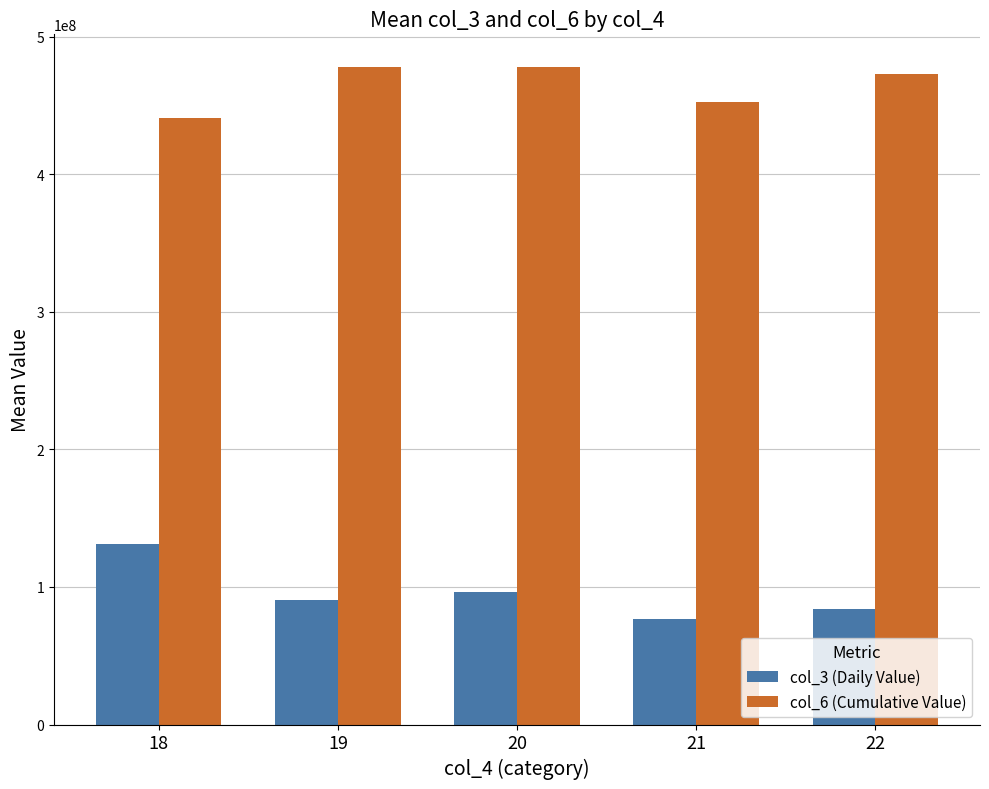

The value of col_6 (Cumulative Value) at 19 is 835377711.5. True or false?

False